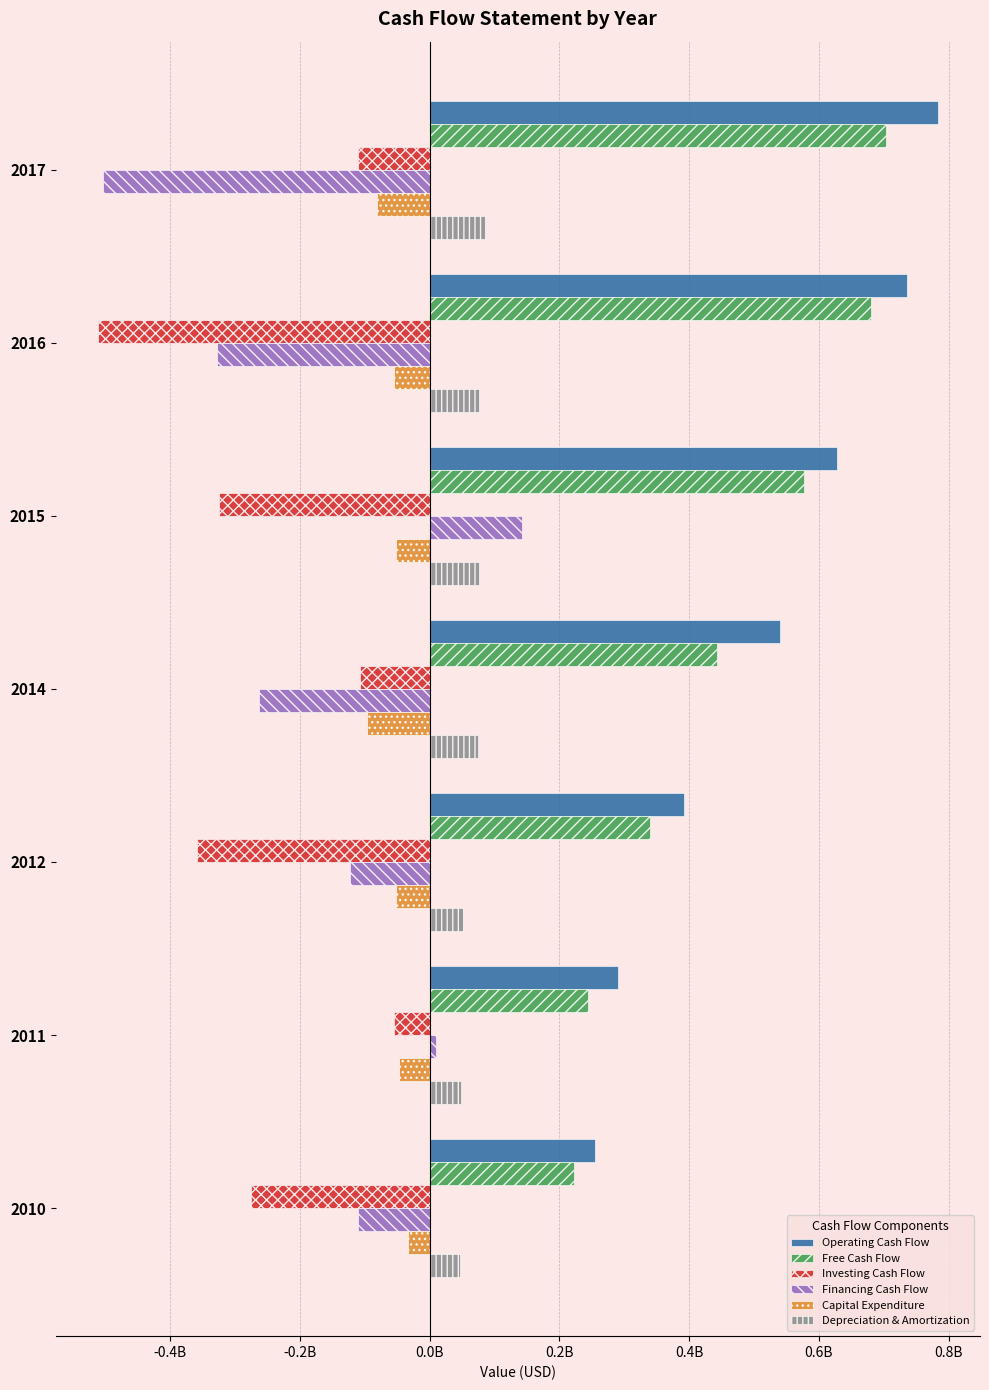

What are all the series names shown in the legend?

Operating Cash Flow, Free Cash Flow, Investing Cash Flow, Financing Cash Flow, Capital Expenditure, Depreciation & Amortization